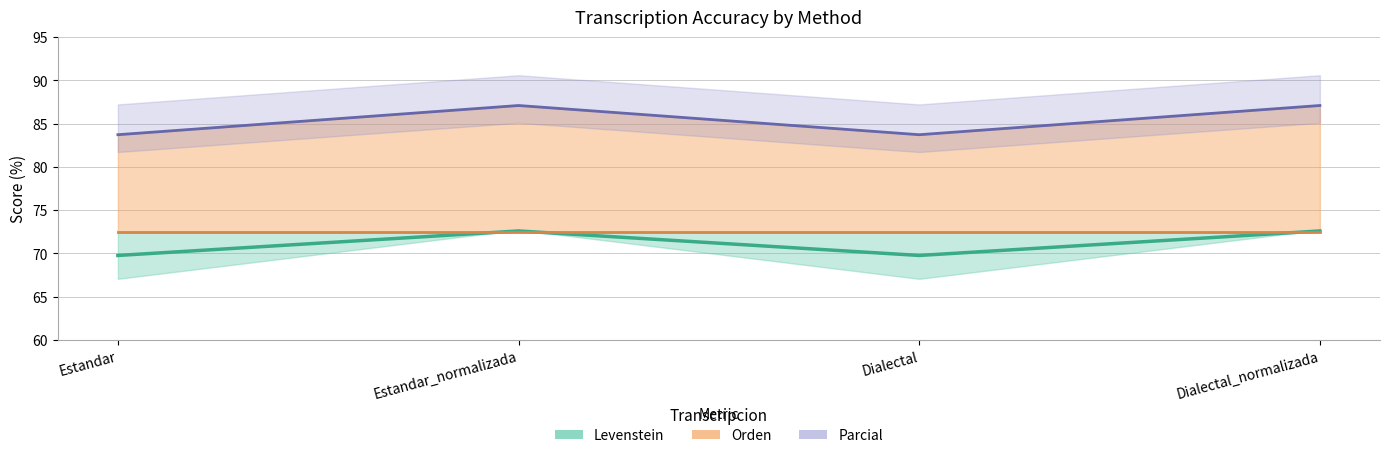

What is the sum of all Parcial values?

341.6